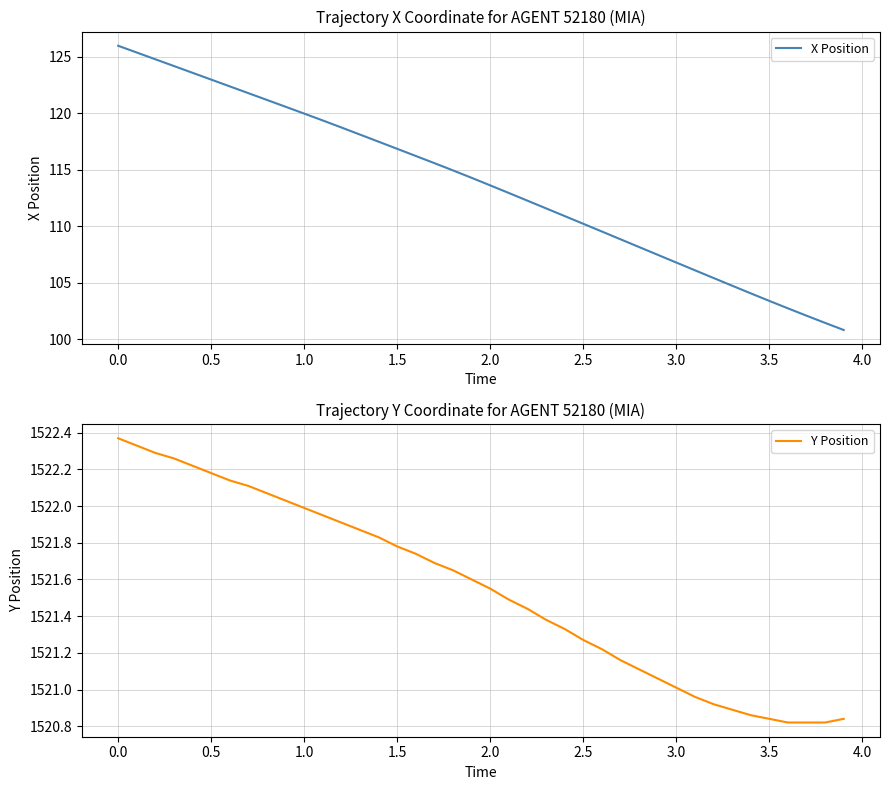

How many data points in Y Position are above 1521?

31